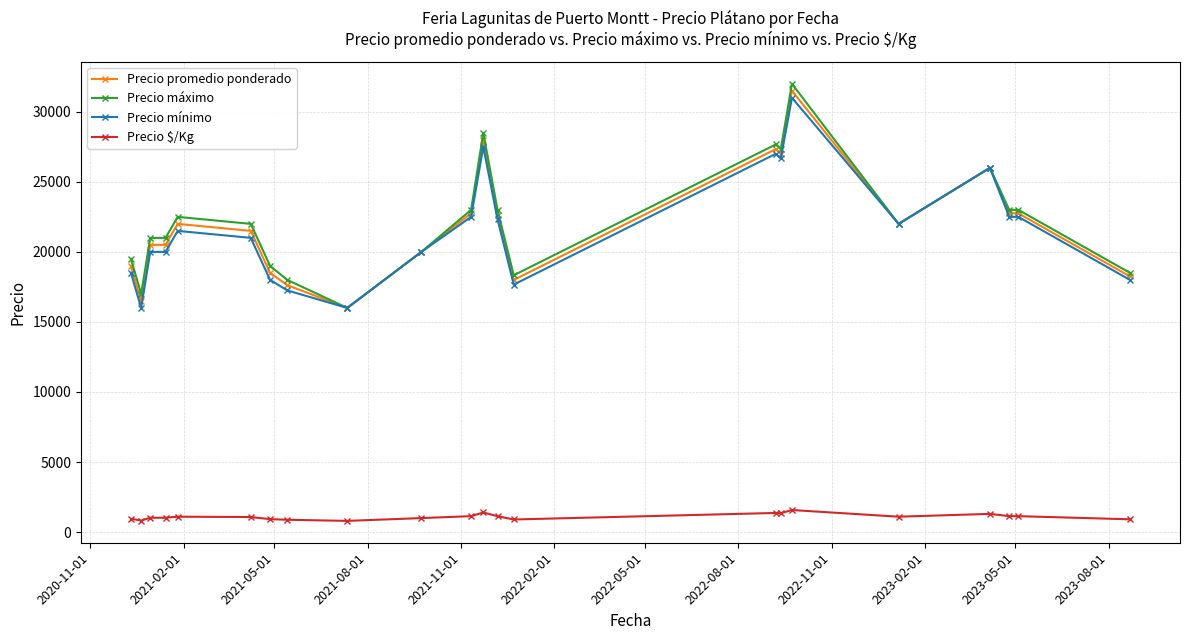

List the series in order of their peak value, lowest first.

Precio $/Kg, Precio mínimo, Precio promedio ponderado, Precio máximo